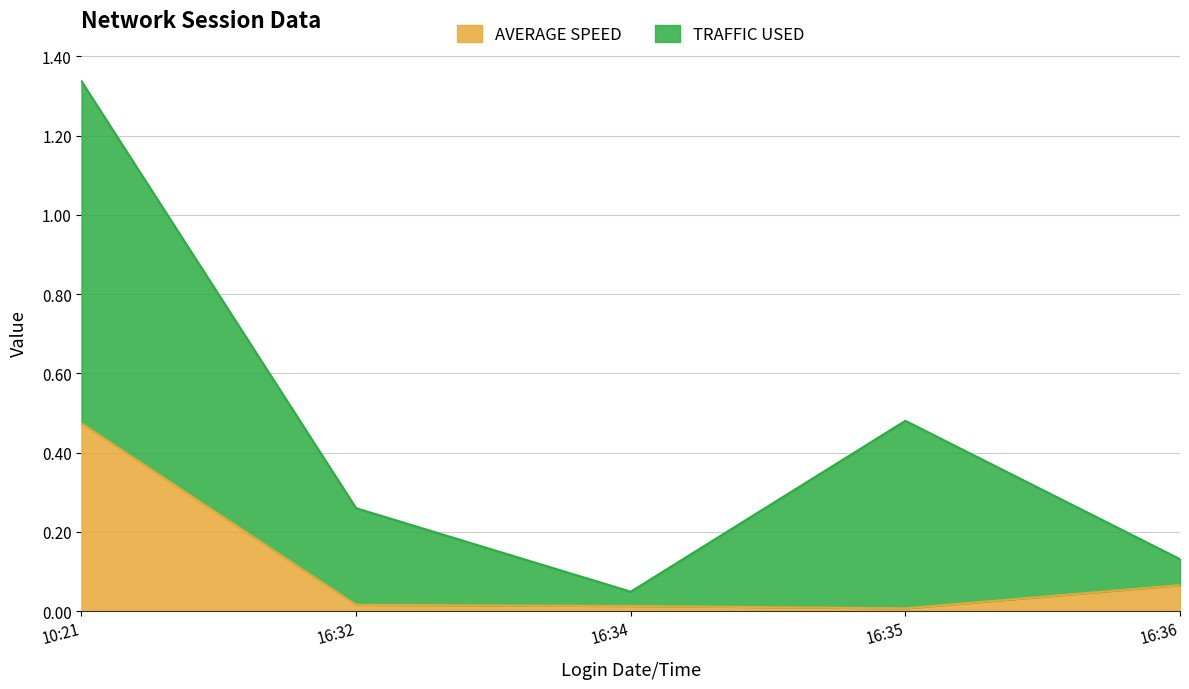

Which category has the highest value in the AVERAGE SPEED series?

10:21